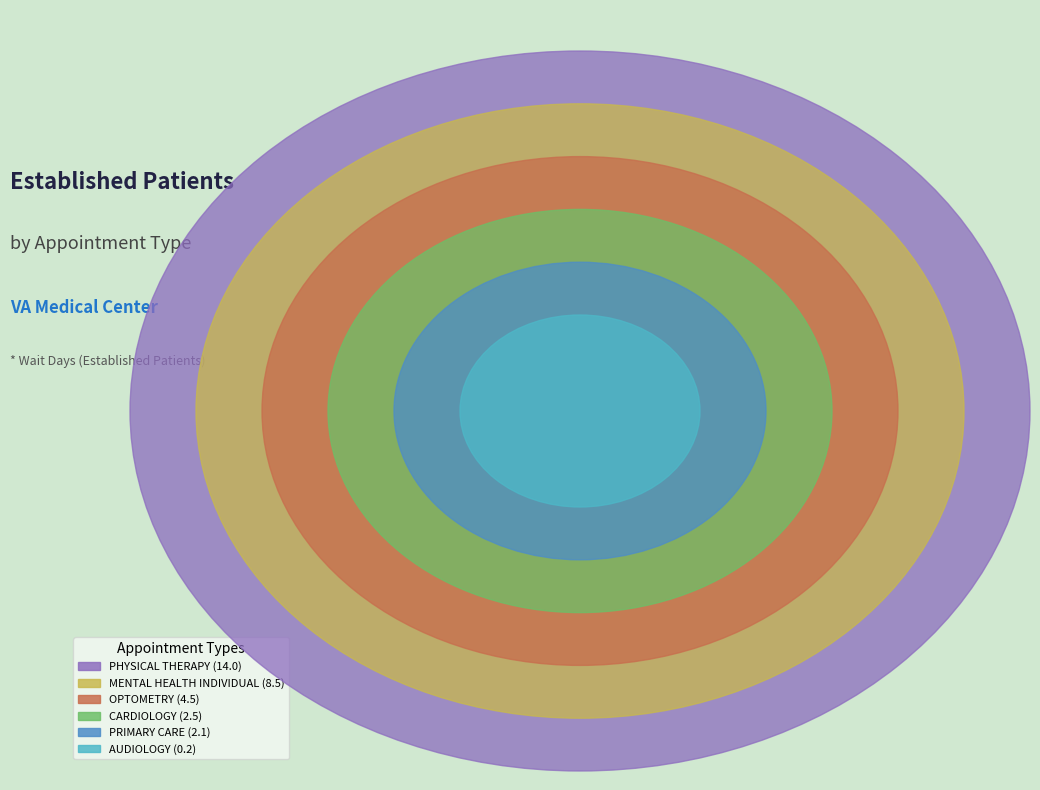

The MENTAL HEALTH INDIVIDUAL slice represents 36% of the pie. True or false?

False